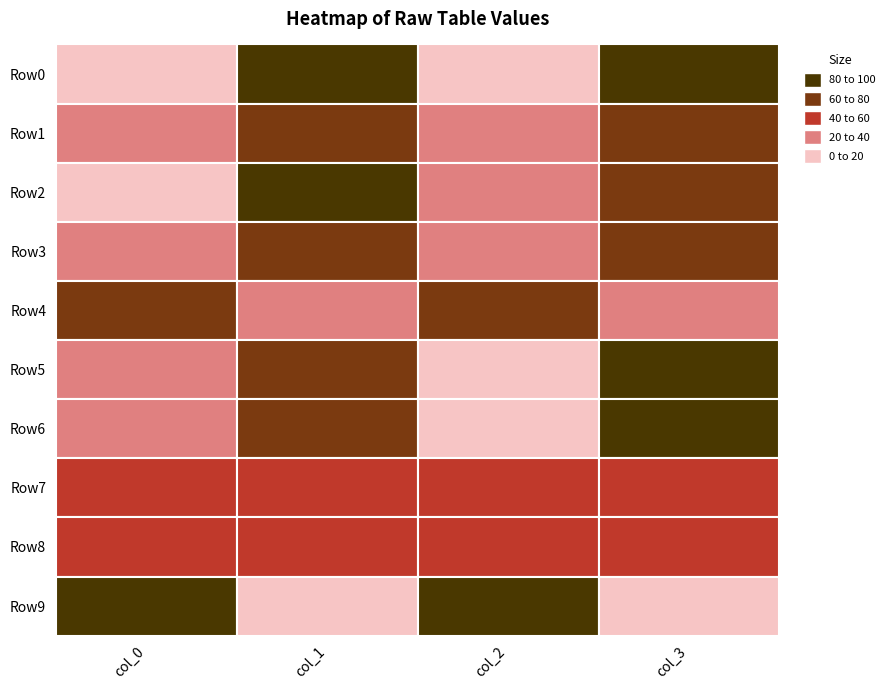

Reading right to left, what are all the values shown in this chart?

col_0: 9=83	8=48	7=41	6=21	5=28	4=64	3=25	2=19	1=32	0=8
col_1: 9=17	8=52	7=59	6=79	5=72	4=36	3=75	2=81	1=68	0=92
col_2: 9=83	8=46	7=41	6=19	5=15	4=66	3=26	2=22	1=24	0=5
col_3: 9=17	8=54	7=59	6=81	5=85	4=34	3=74	2=78	1=76	0=95